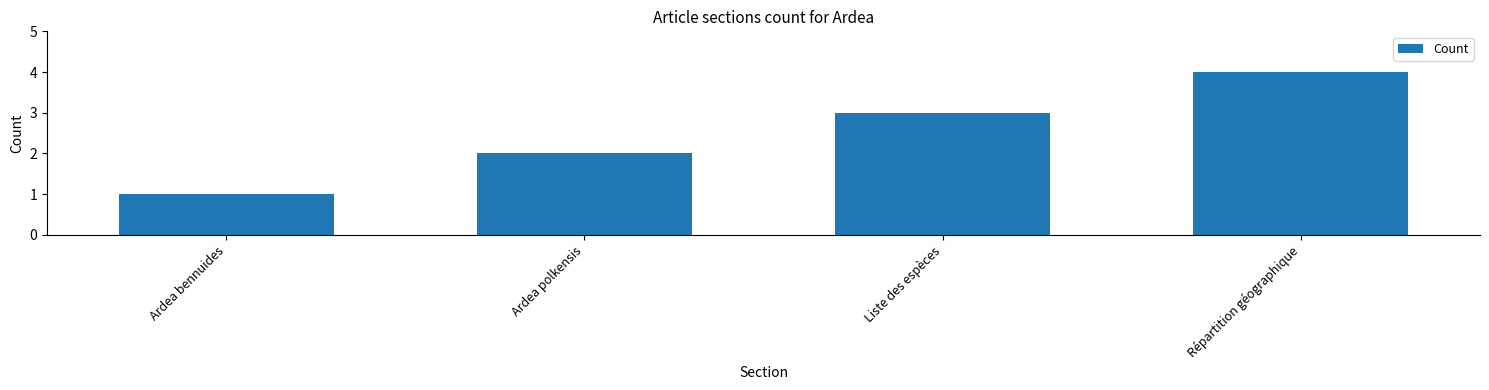

What value does the data have at Liste des espèces?

3